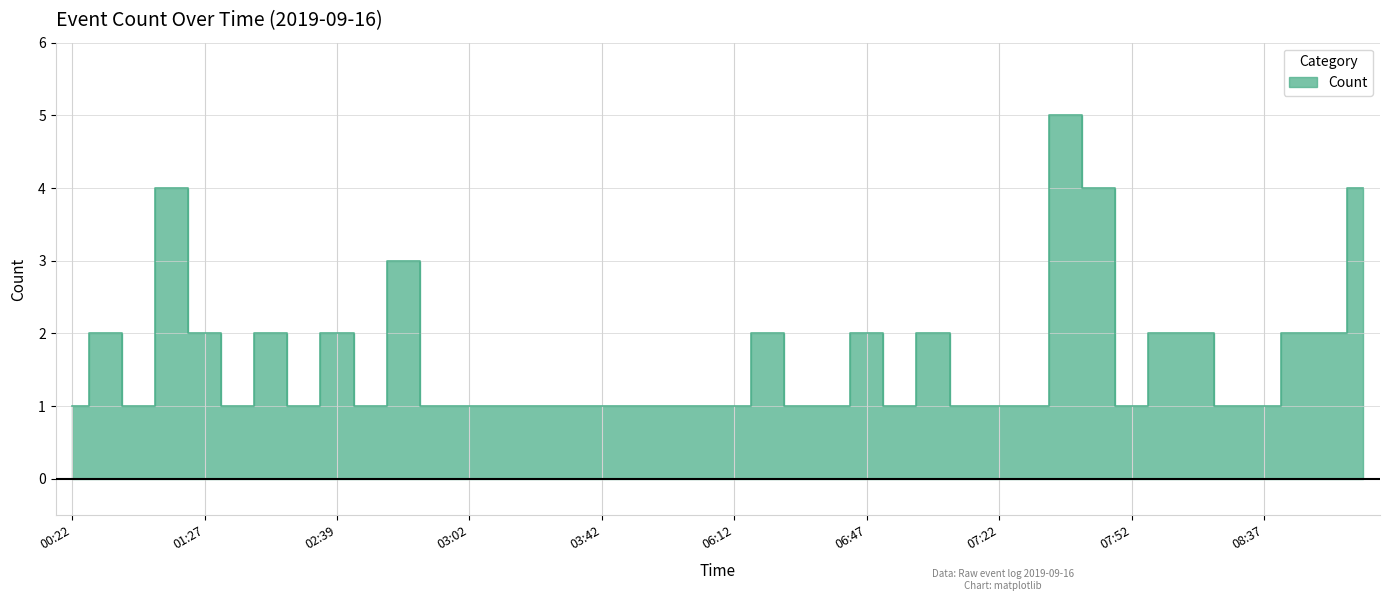

True or false: there are more than 1 points higher than both neighbors.

True